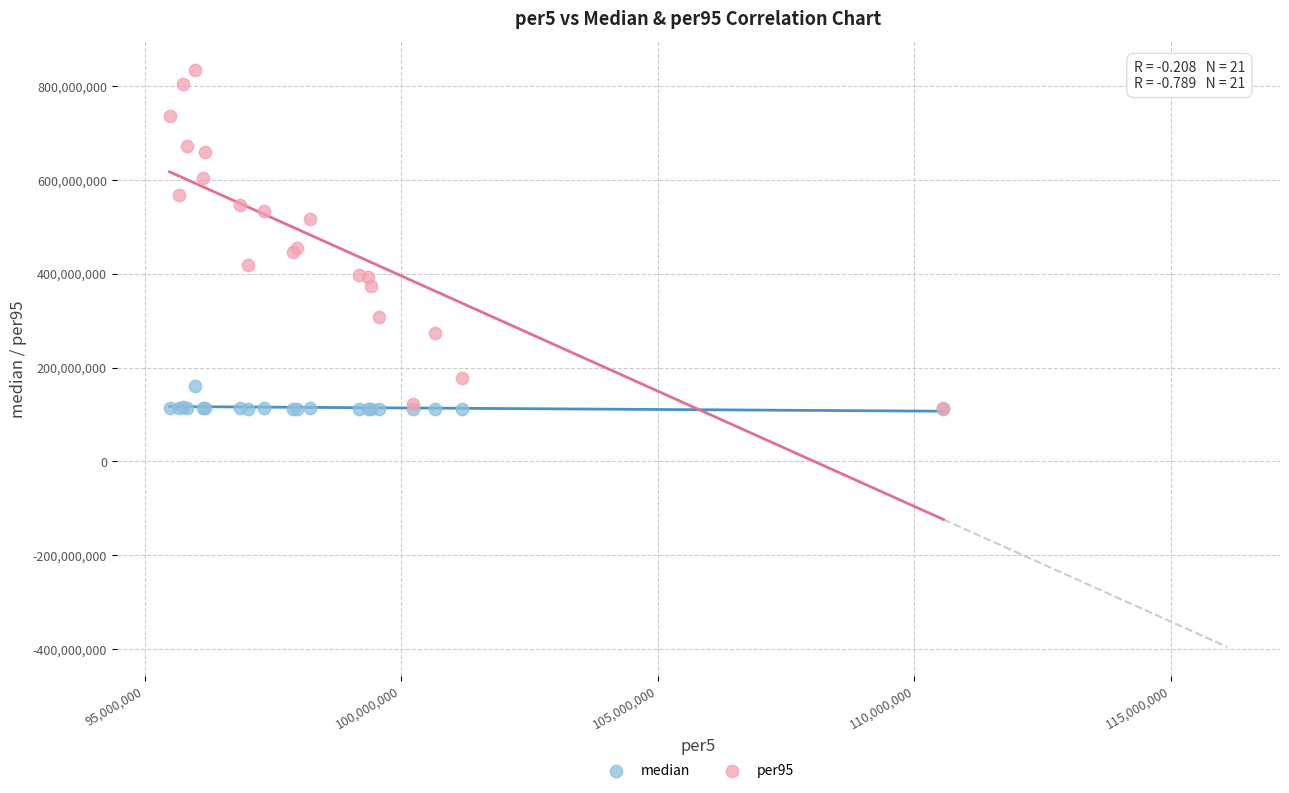

Which series reaches the maximum Y coordinate?

per95